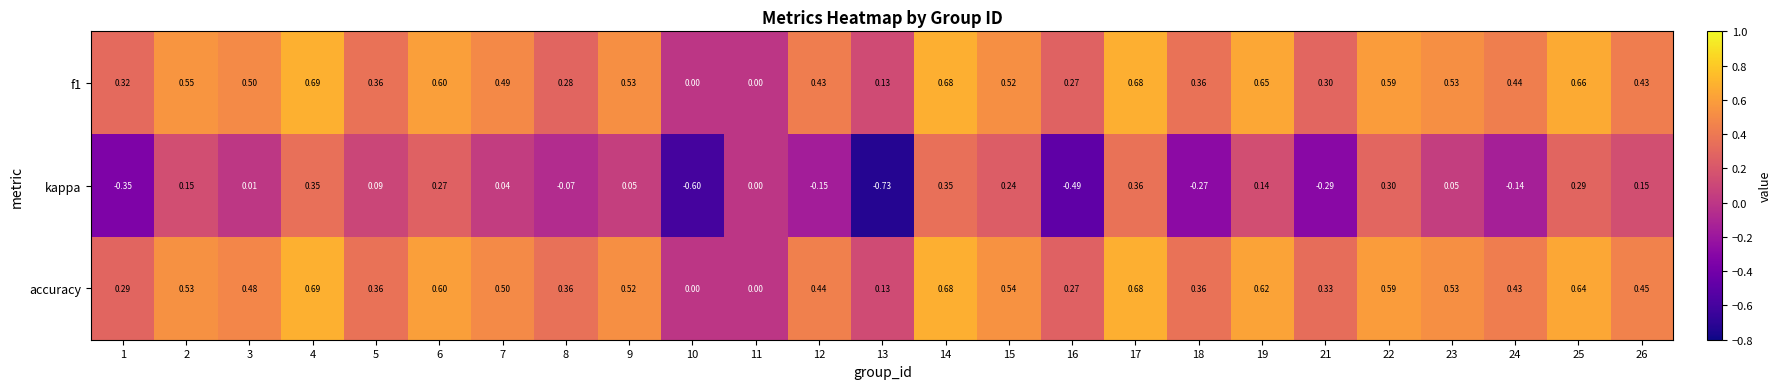

Which series has the largest range (max minus min)?

kappa